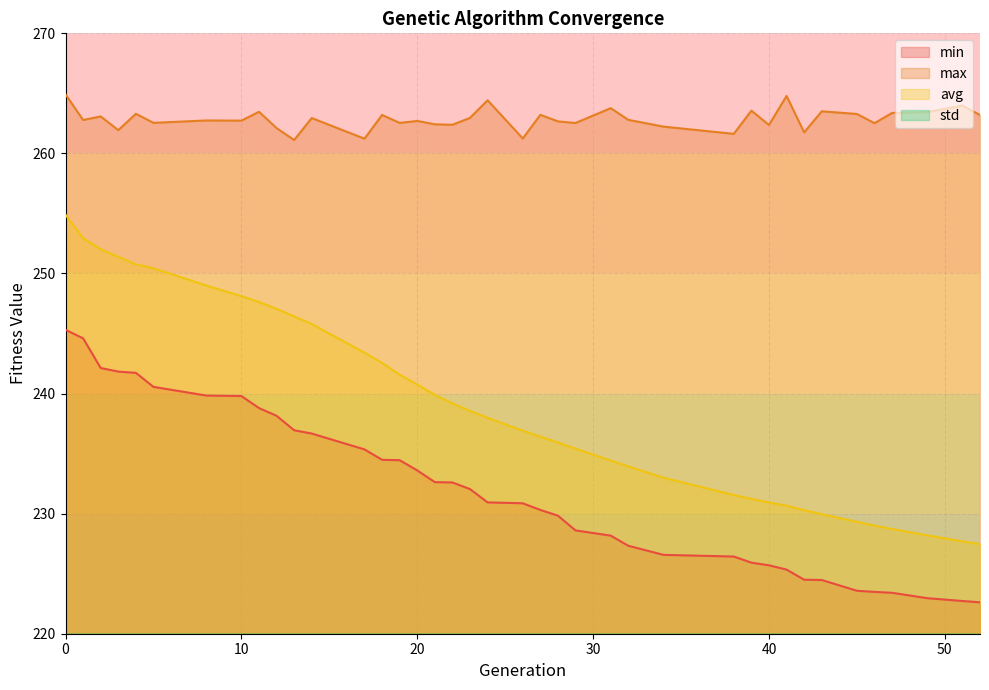

What is the approximate value of min at 39?

225.9